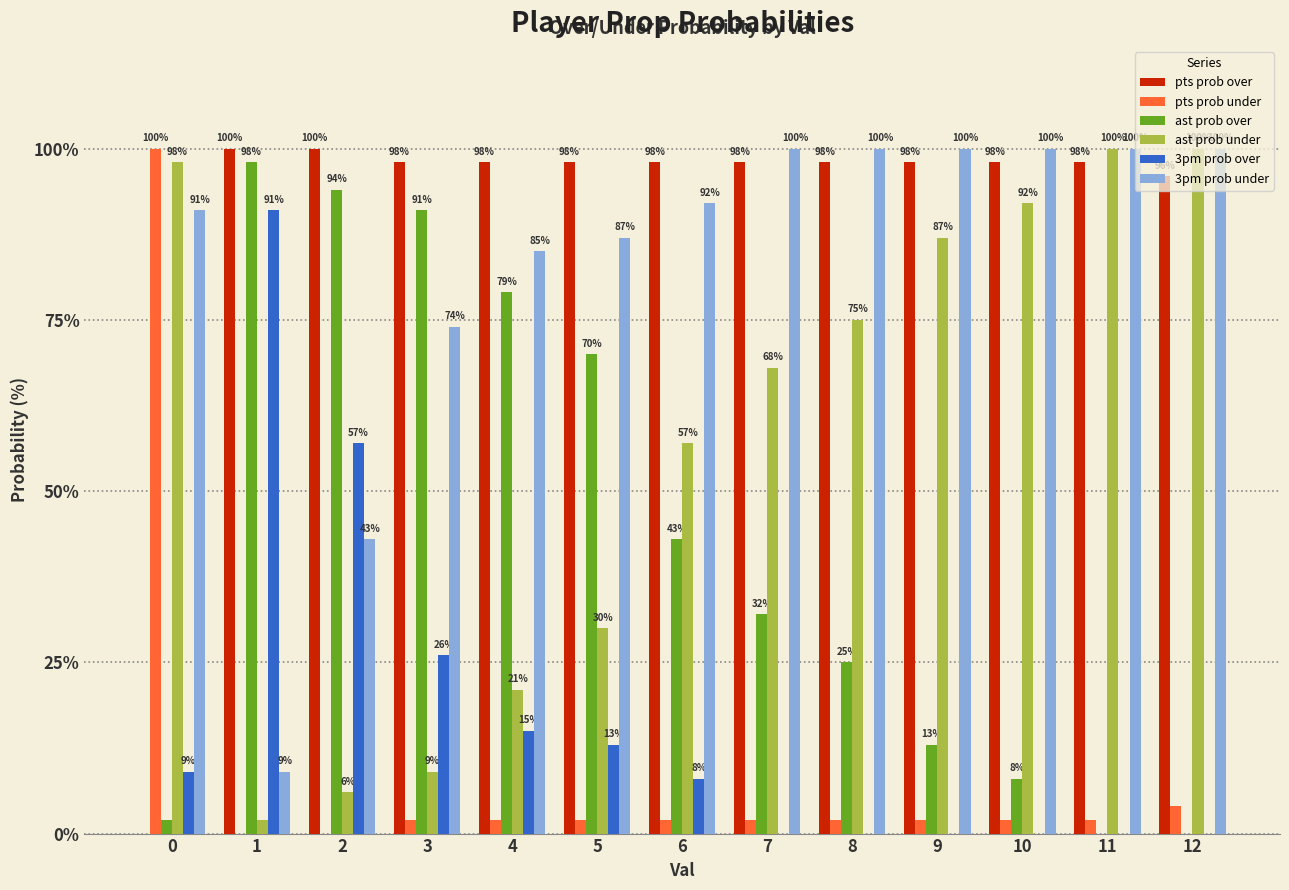

Reading left to right, what are all the values shown in this chart?

pts prob over: 0	100	100	98	98	98	98	98	98	98	98	98	96
pts prob under: 100	0	0	2	2	2	2	2	2	2	2	2	4
ast prob over: 2	98	94	91	79	70	43	32	25	13	8	0	0
ast prob under: 98	2	6	9	21	30	57	68	75	87	92	100	100
3pm prob over: 9	91	57	26	15	13	8	0	0	0	0	0	0
3pm prob under: 91	9	43	74	85	87	92	100	100	100	100	100	100